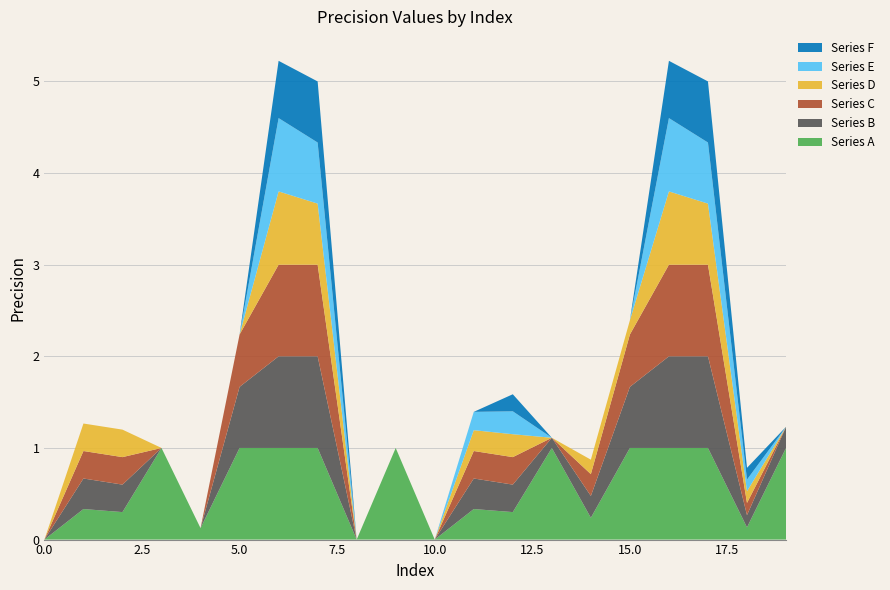

Reading left to right, list all the values displayed in this chart.

Series A: 0.0	0.3	0.3	1.0	0.1	1.0	1.0	1.0	0.0	1.0	0.0	0.3	0.3	1.0	0.2	1.0	1.0	1.0	0.1	1.0
Series B: 0.0	0.3	0.3	0.0	0.0	0.7	1.0	1.0	0.0	0.0	0.0	0.3	0.3	0.1	0.2	0.7	1.0	1.0	0.1	0.2
Series C: 0.0	0.3	0.3	0.0	0.0	0.6	1.0	1.0	0.0	0.0	0.0	0.3	0.3	0.0	0.2	0.6	1.0	1.0	0.1	0.0
Series D: 0.0	0.3	0.3	0.0	0.0	0.0	0.8	0.7	0.0	0.0	0.0	0.2	0.2	0.0	0.2	0.2	0.8	0.7	0.1	0.0
Series E: 0.0	0.0	0.0	0.0	0.0	0.0	0.8	0.7	0.0	0.0	0.0	0.2	0.2	0.0	0.0	0.0	0.8	0.7	0.1	0.0
Series F: 0.0	0.0	0.0	0.0	0.0	0.0	0.6	0.7	0.0	0.0	0.0	0.0	0.2	0.0	0.0	0.0	0.6	0.7	0.1	0.0